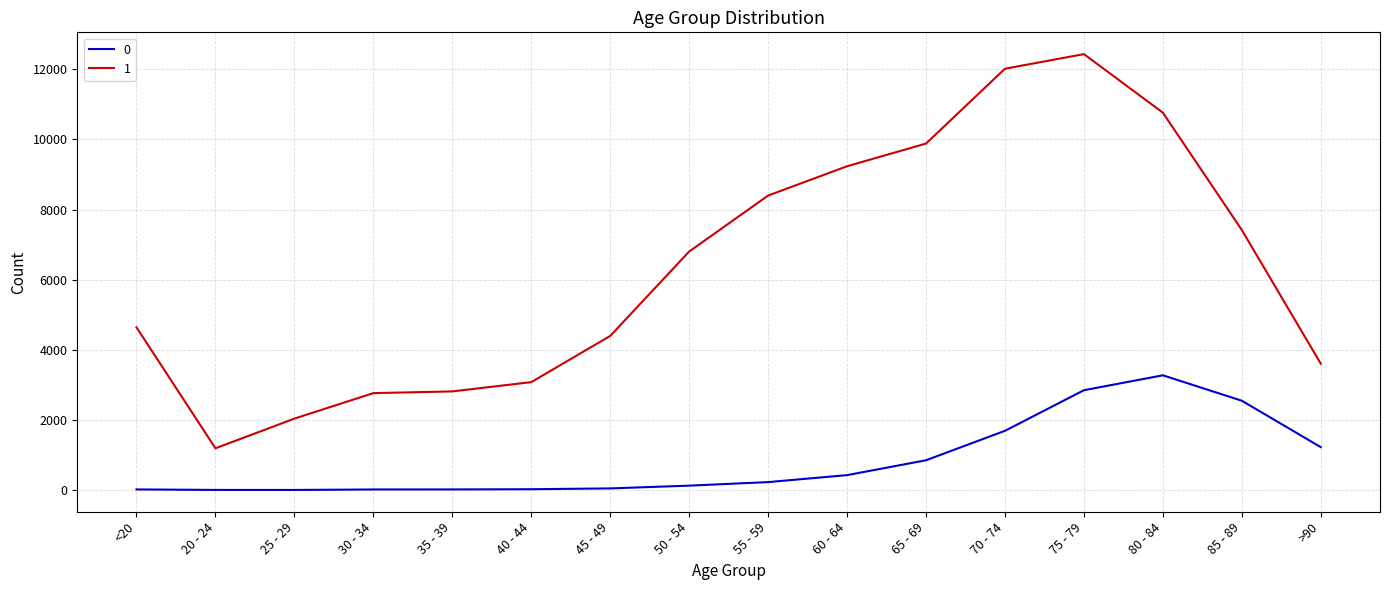

At which category is the sum across all series the highest?

75 - 79